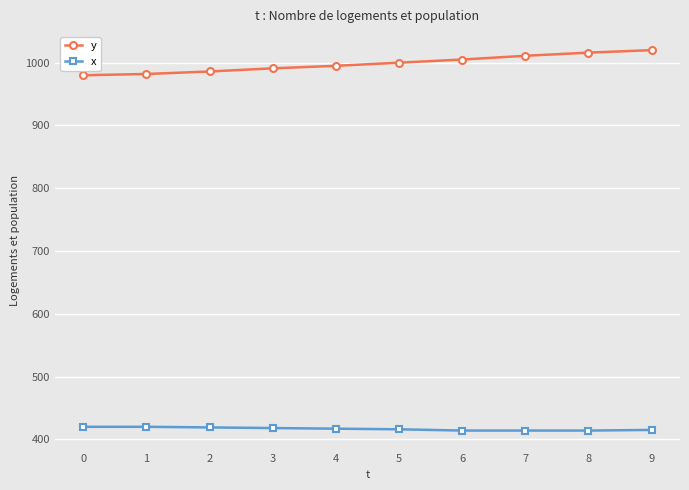

True or false: x has a value of 211 at 4.

False